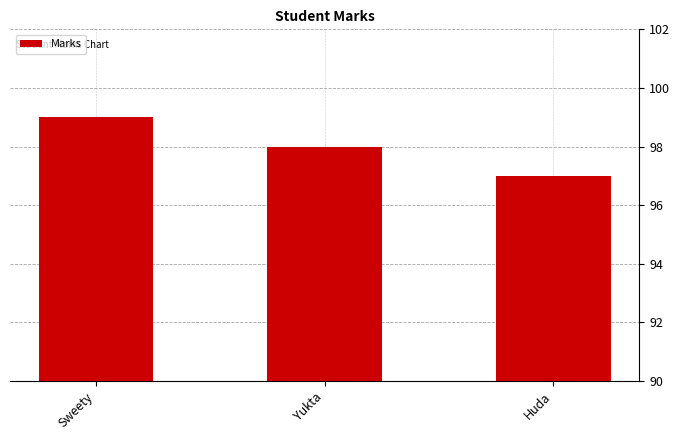

Where does the data first go above 98?

Sweety